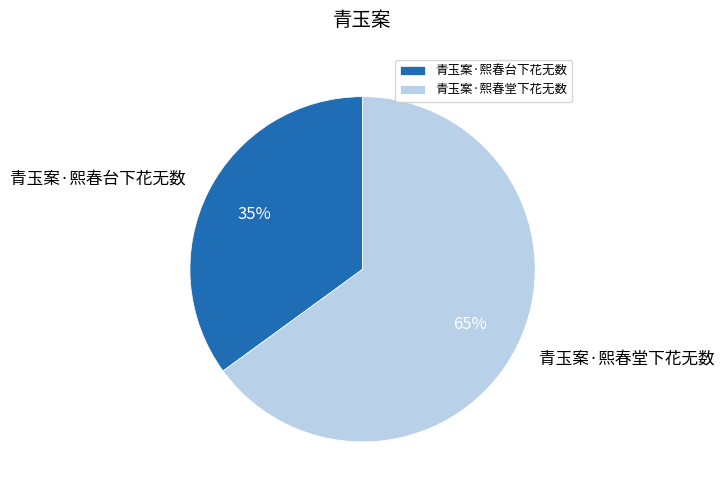

Which slice is the smallest?

青玉案·熙春台下花无数